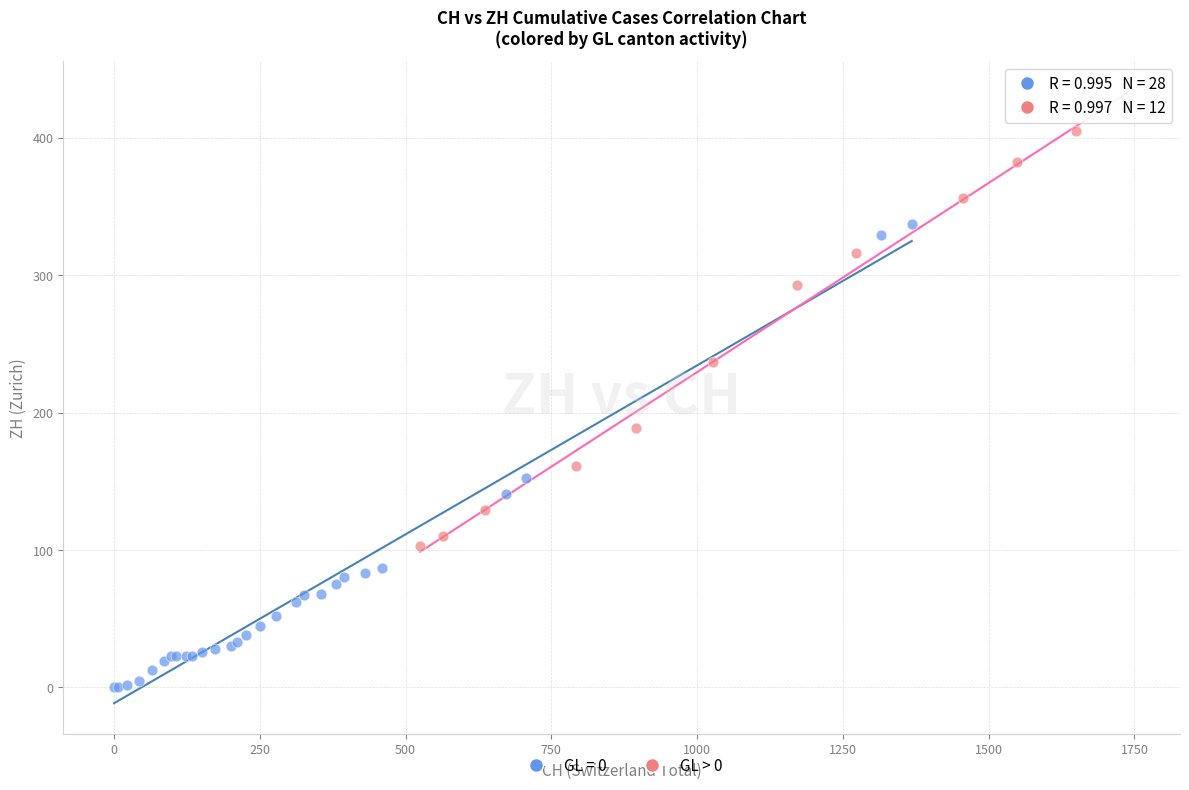

Which series reaches the maximum Y coordinate?

GL > 0